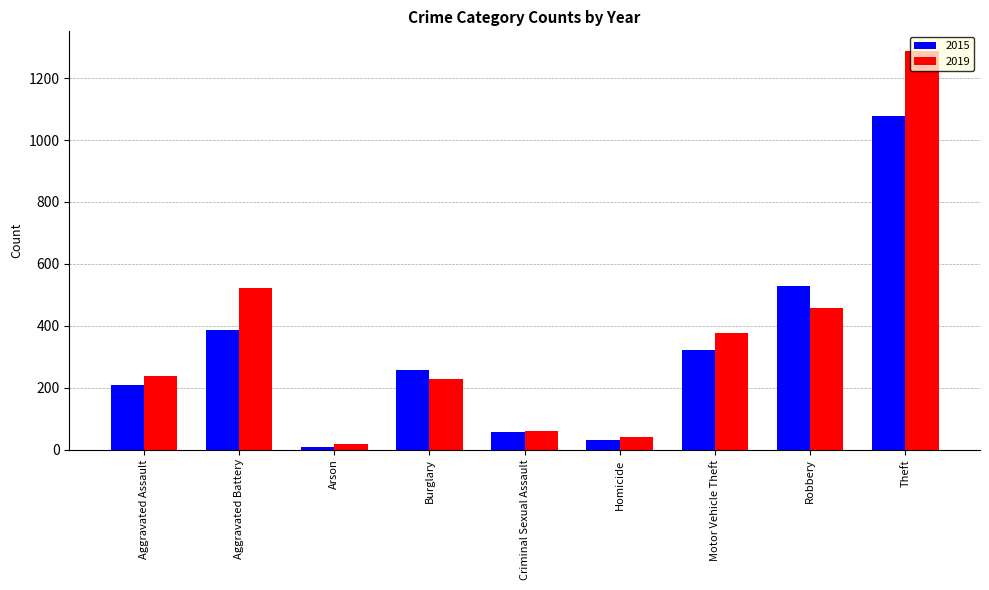

At how many categories does at least one series exceed 463?

3